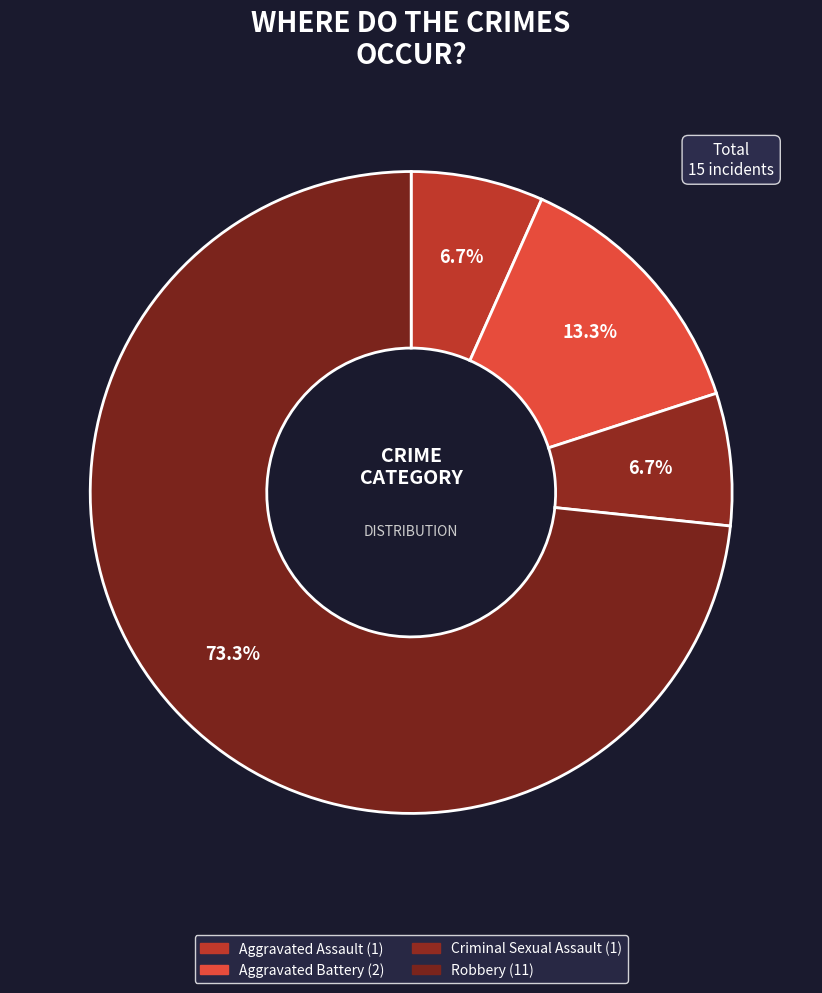

Is it true that Robbery is 64% of the pie?

False